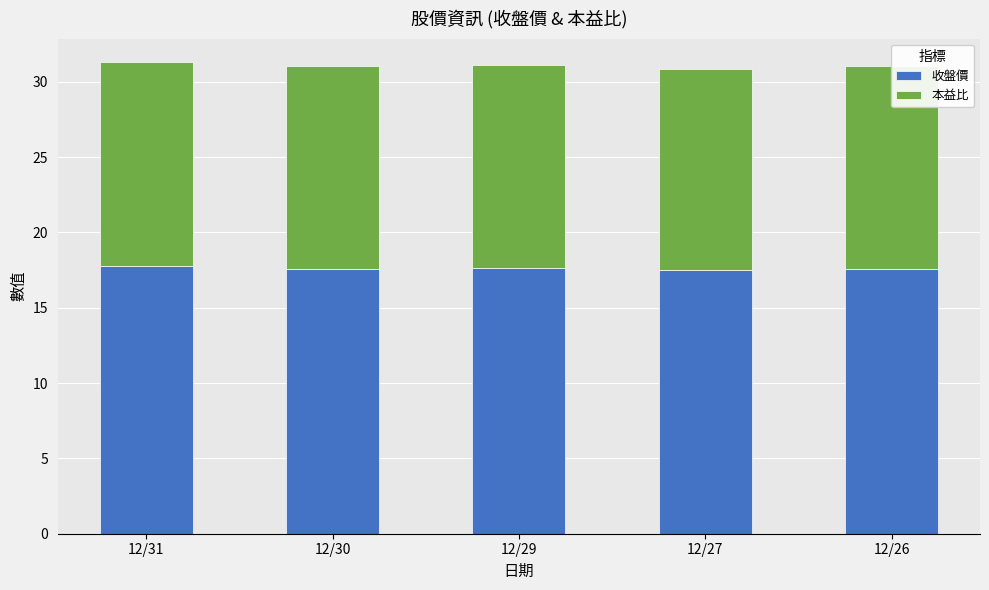

What is the highest value of the 收盤價 series?

17.8